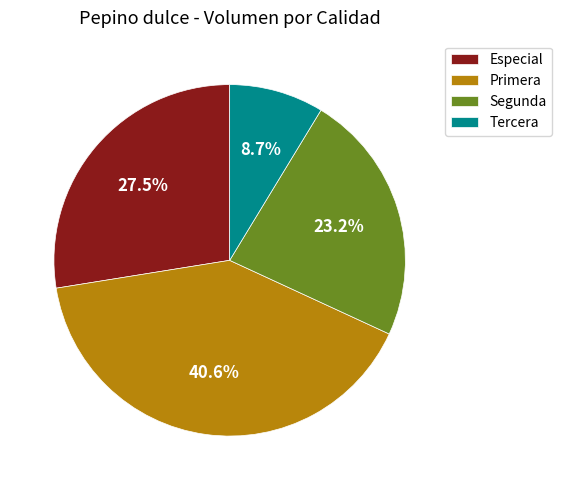

What percentage is the Segunda slice, to the nearest percent?

23%